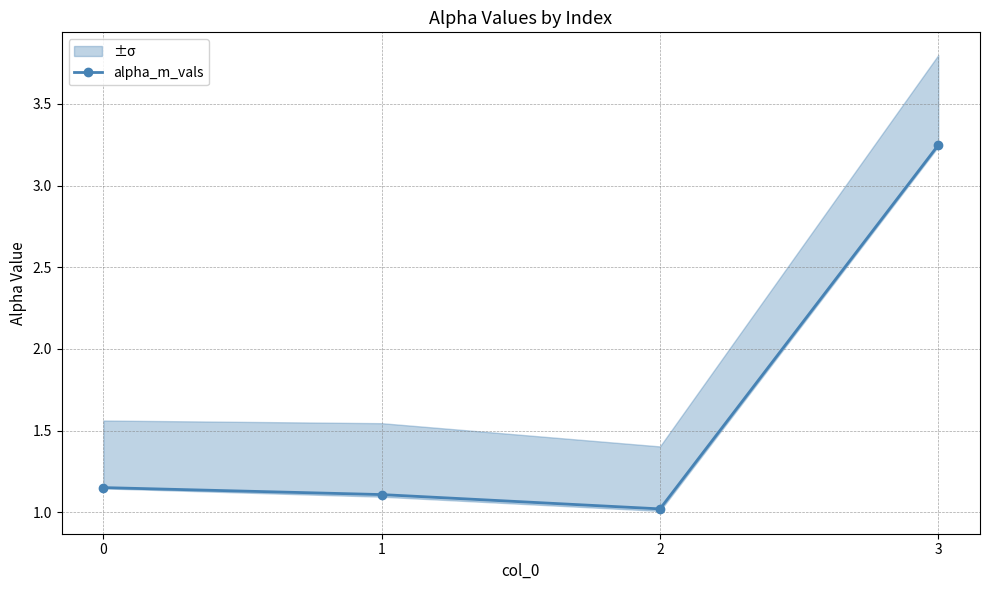

True or false: there are more than 1 points higher than both neighbors.

False